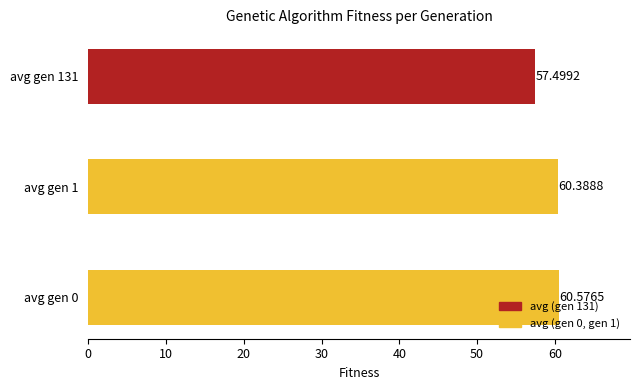

Which category has the lowest value across all series?

avg gen 131